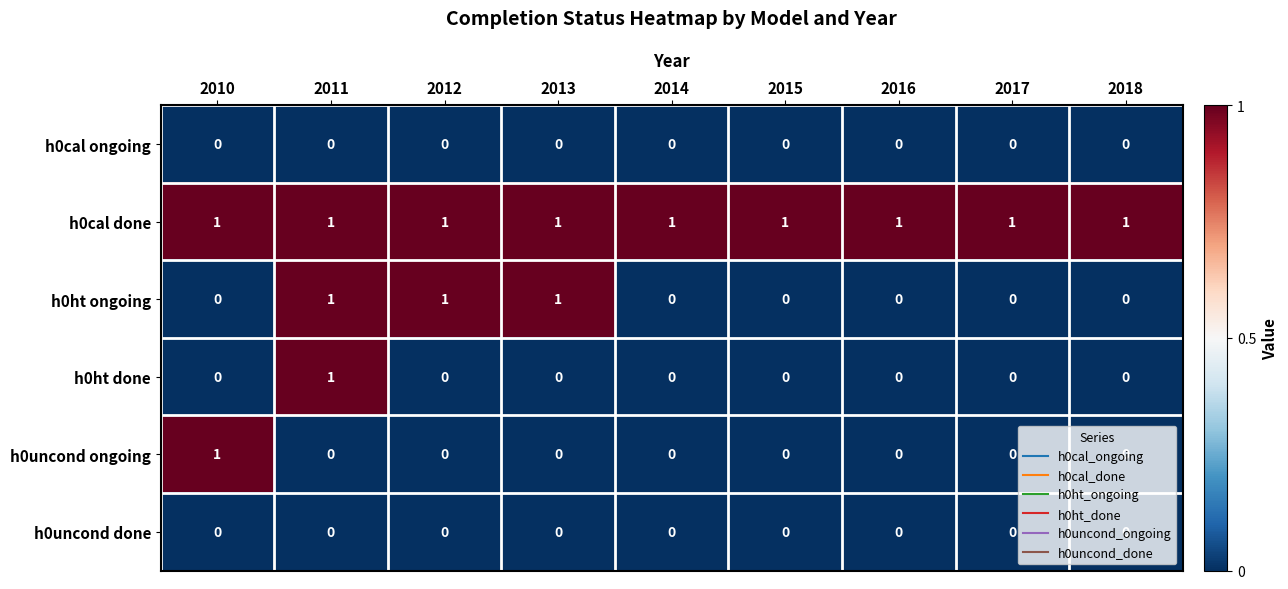

The value of h0uncond done at 2016 is 0. True or false?

True